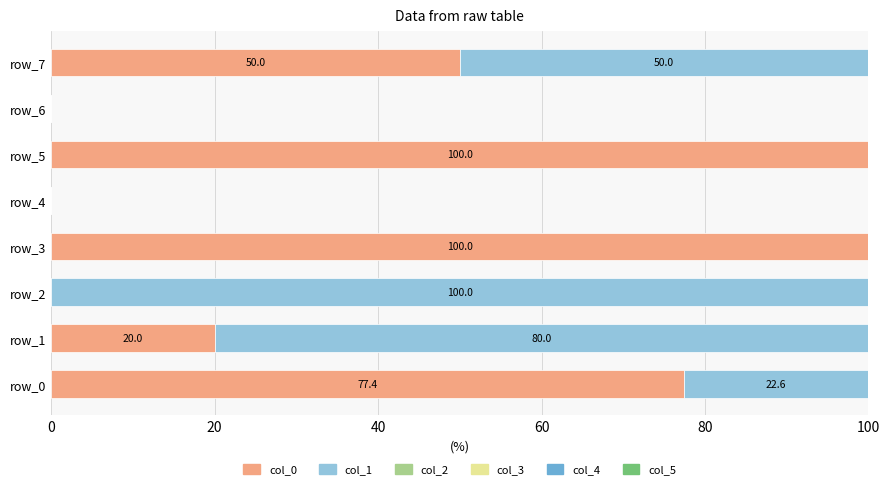

True or false: col_0 has a value of 50.0 at row_7.

True